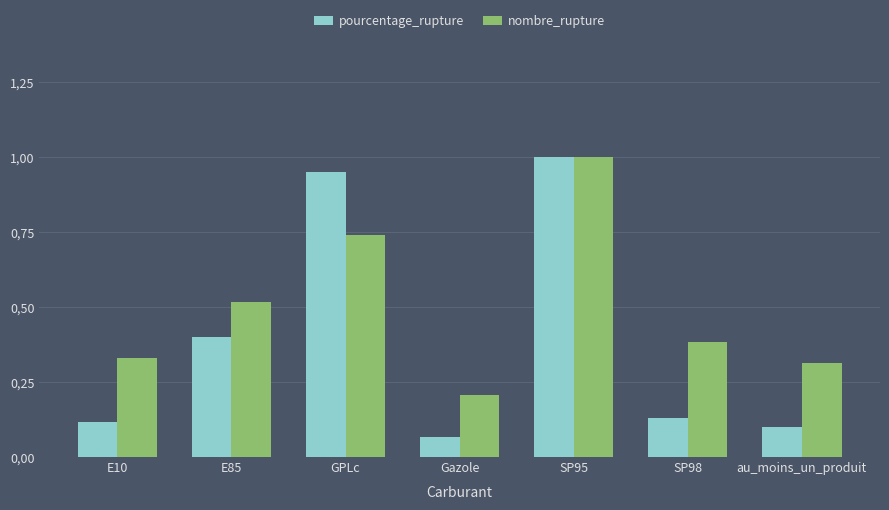

What is the label of the 4th bar from the left?

Gazole